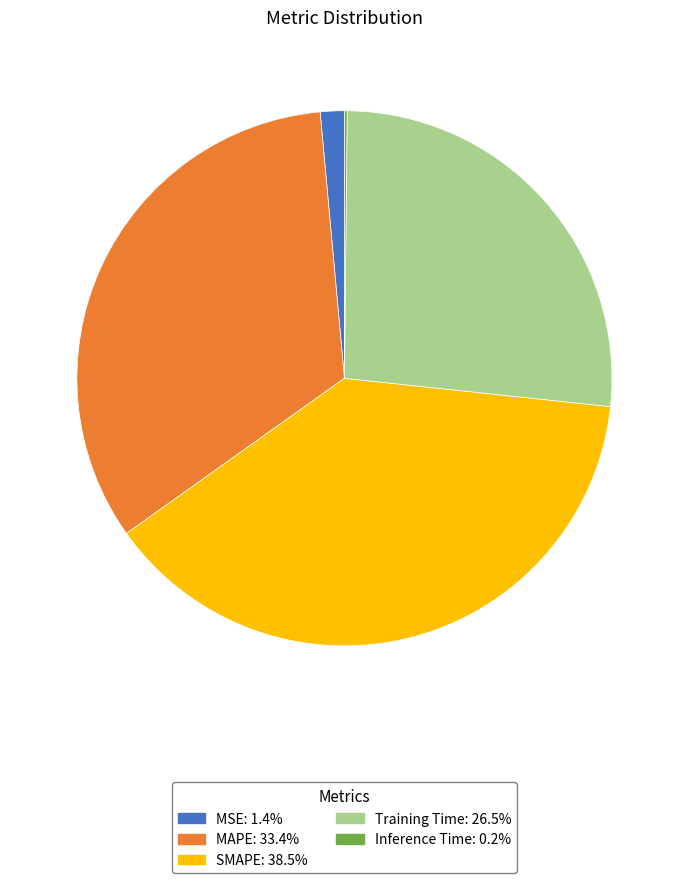

Is MSE the majority of the pie?

No